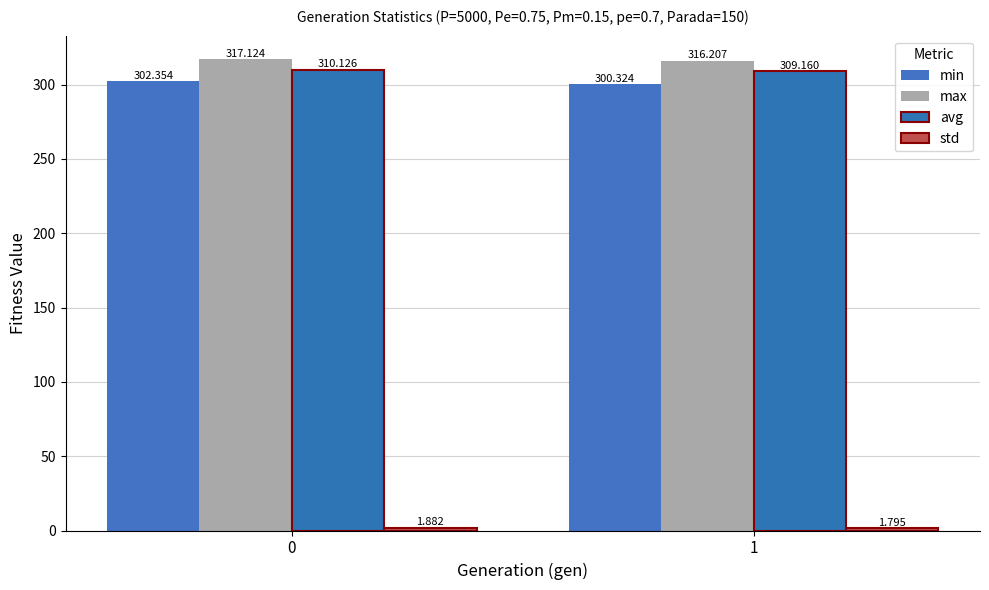

How many bars are there in total?

8